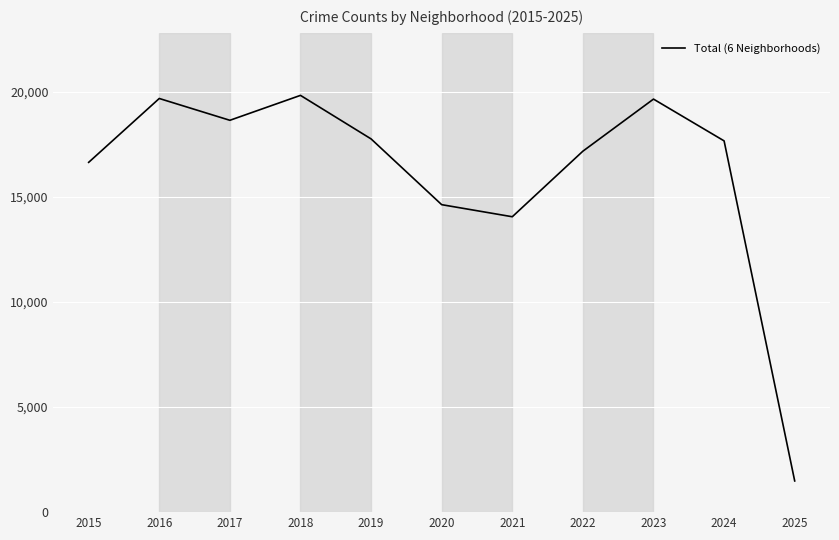

What is the minimum value shown in the chart?

1485